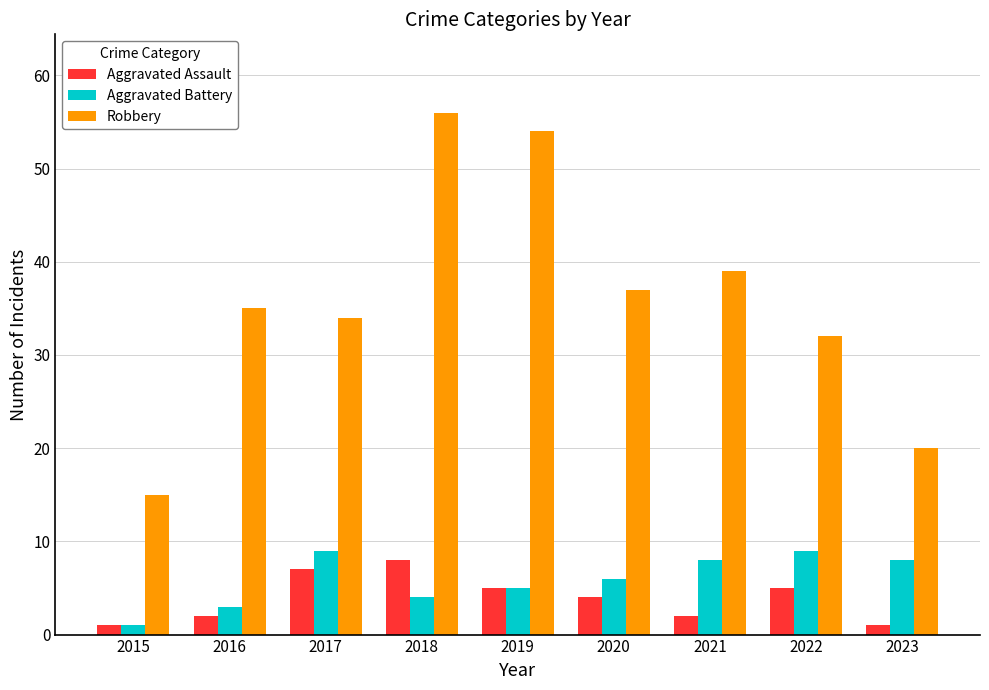

What is the approximate value of Robbery at 2016?

35